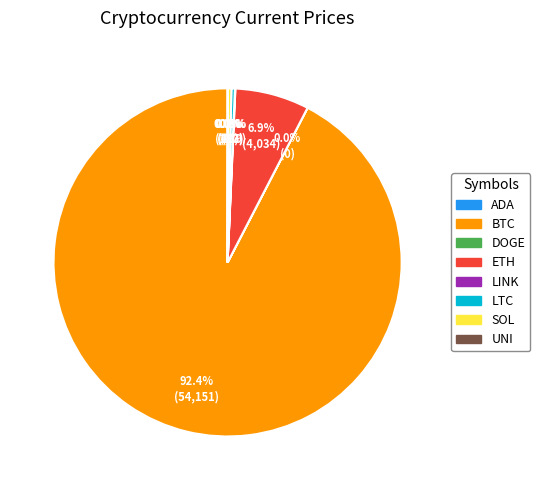

Does any single category account for the majority?

Yes